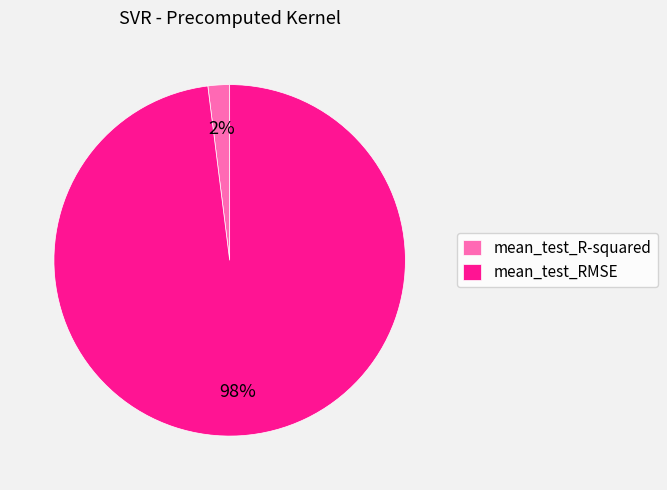

Is mean_test_R-squared the majority of the pie?

No